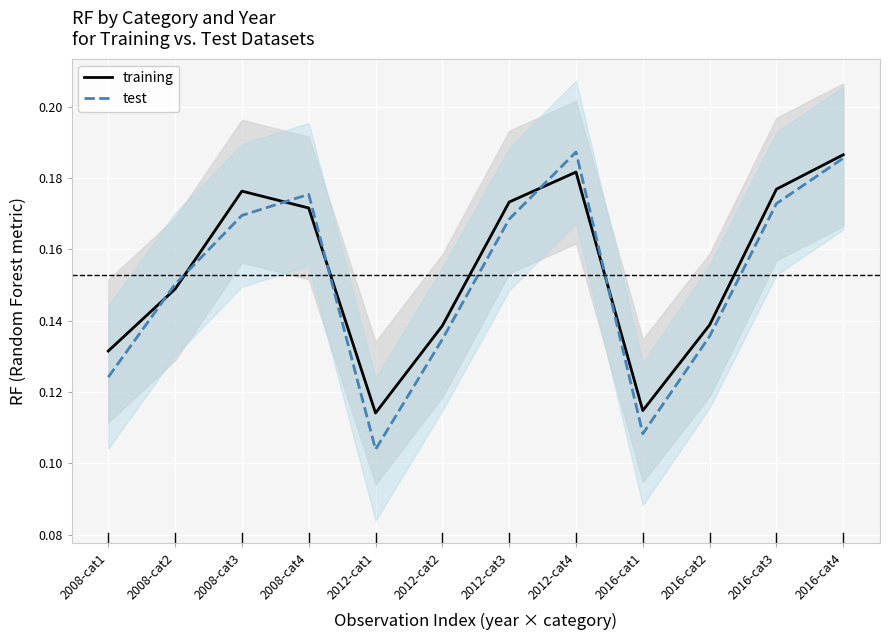

What value does the training series have at 2012-cat4?

0.2